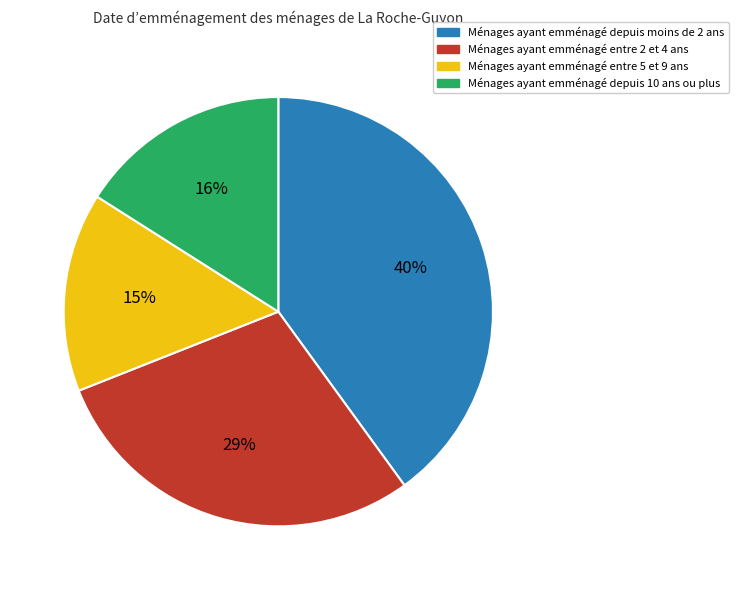

Between Ménages ayant emménagé depuis moins de 2 ans and Ménages ayant emménagé entre 5 et 9 ans, which is larger?

Ménages ayant emménagé depuis moins de 2 ans